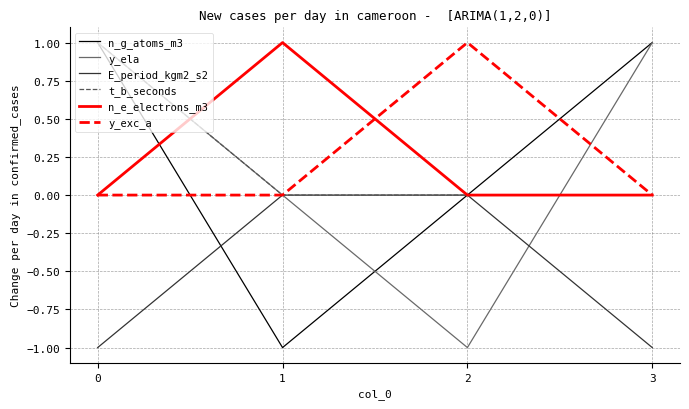

Between 0 and 2, which series saw the biggest shift?

y_ela